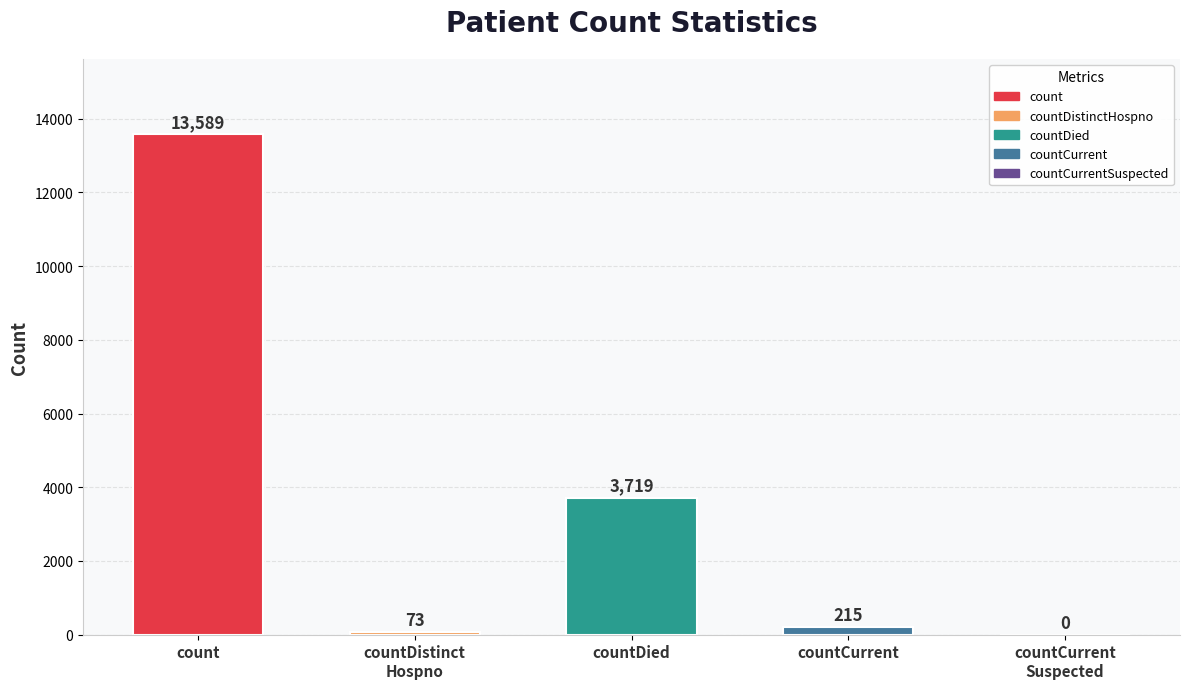

Are the bars grouped side by side (vs. stacked)?

No